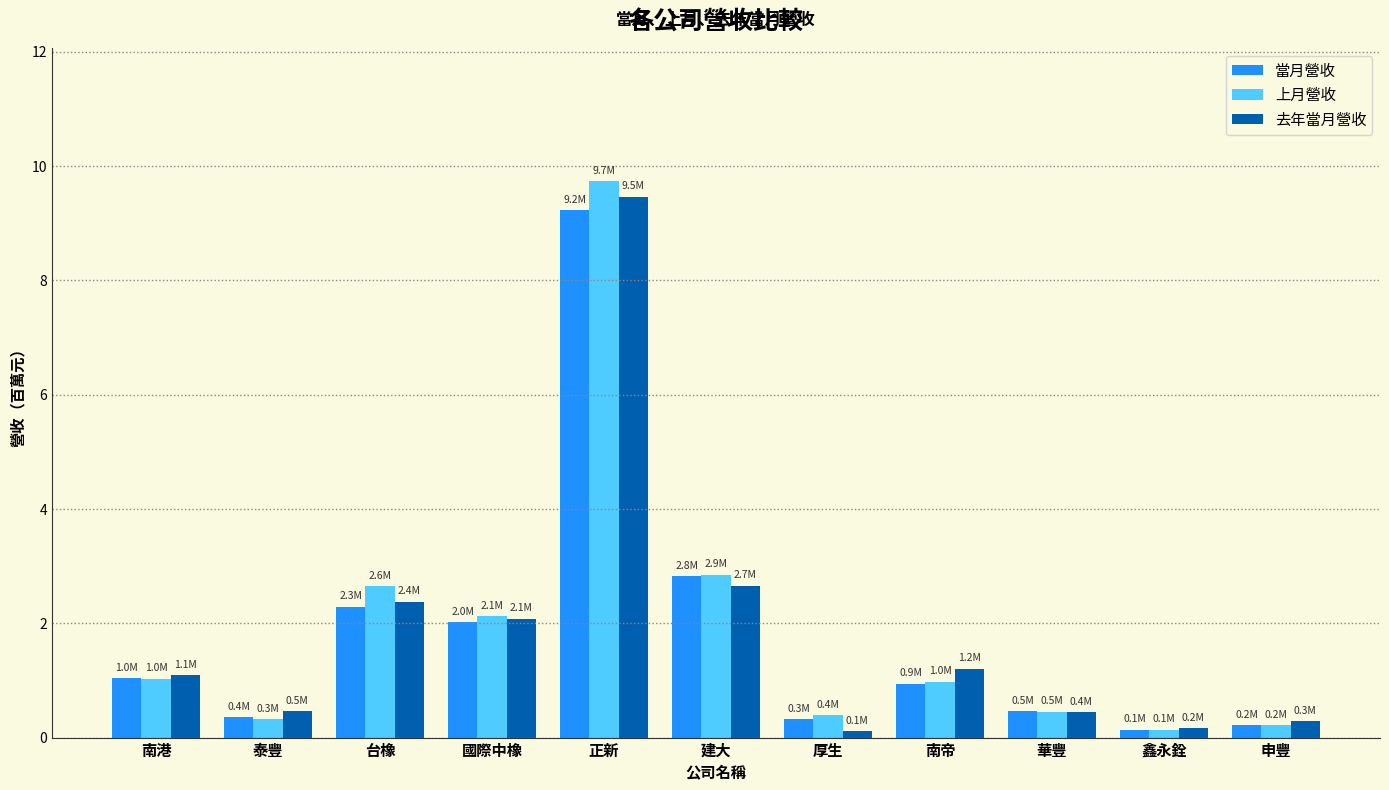

Are the bars horizontal?

No